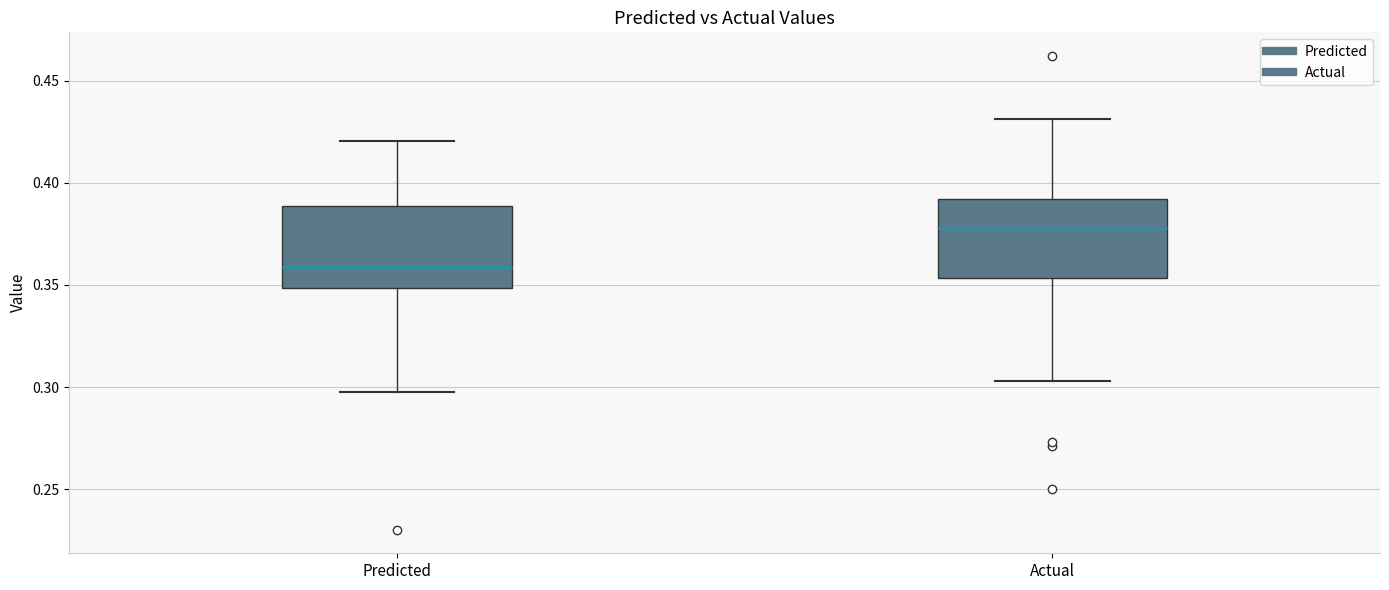

Which box's median line is the lowest?

Predicted